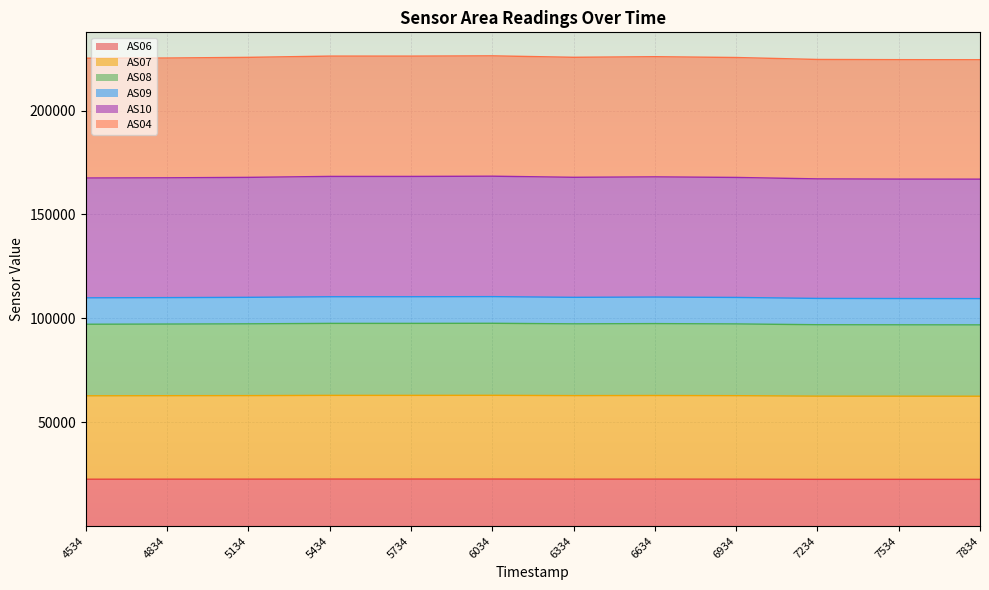

What is the total value across all series at 7234?

224636